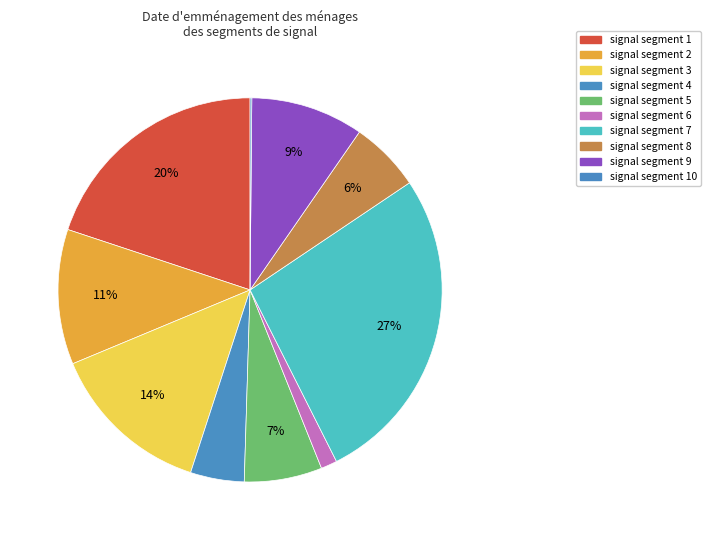

To the nearest percent, what is the difference between the signal segment 2 and signal segment 4 slice percentages?

7%